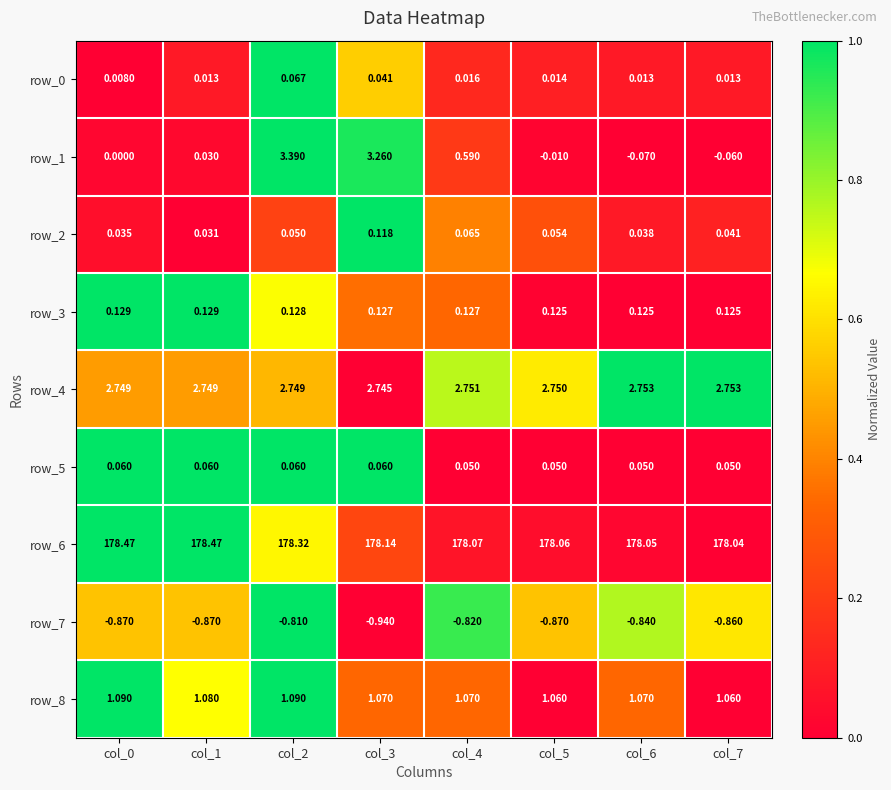

Is the value of row_5 at col_1 greater than the value of row_7 at col_7?

Yes